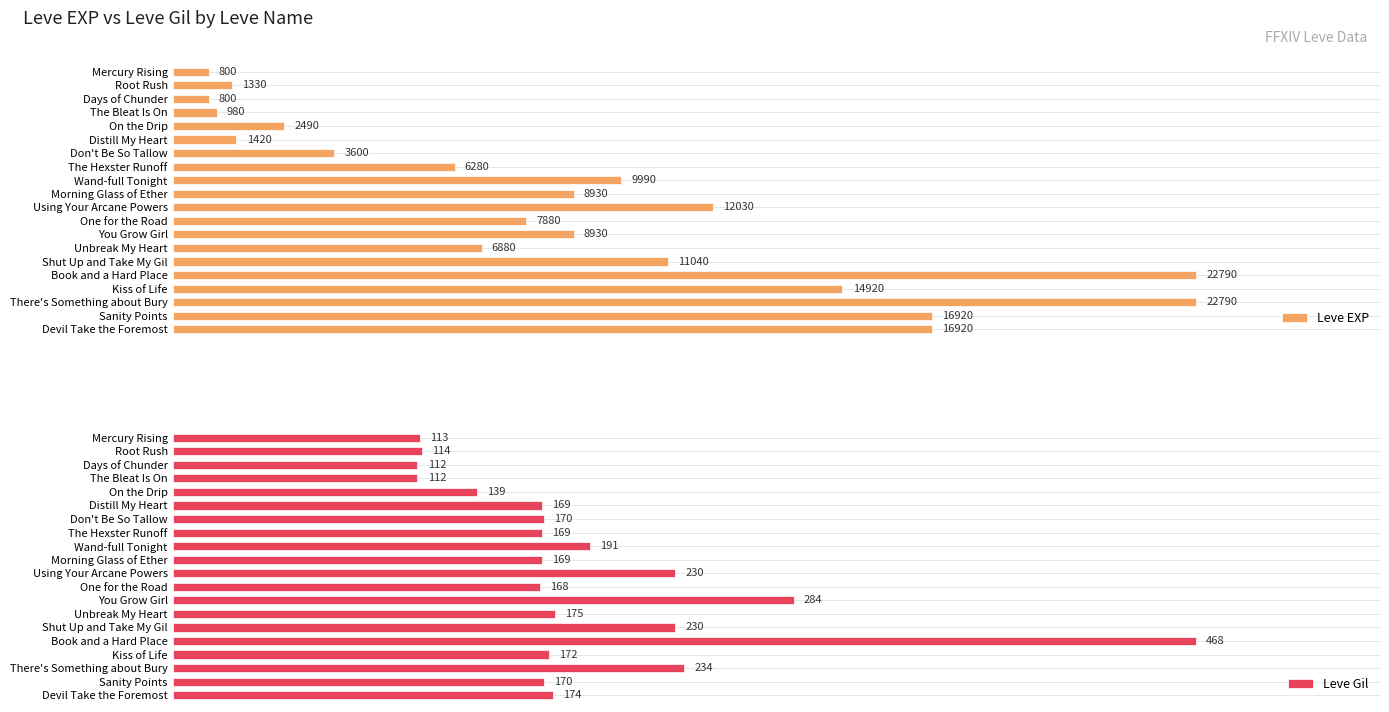

Count the number of data series in this chart.

2